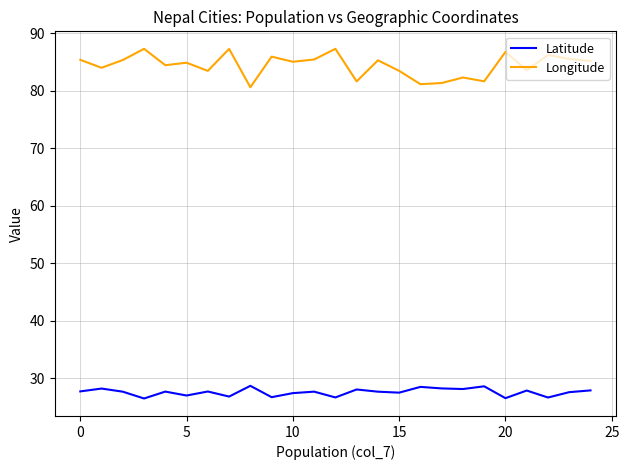

What is the lowest value of the Latitude series?

26.5